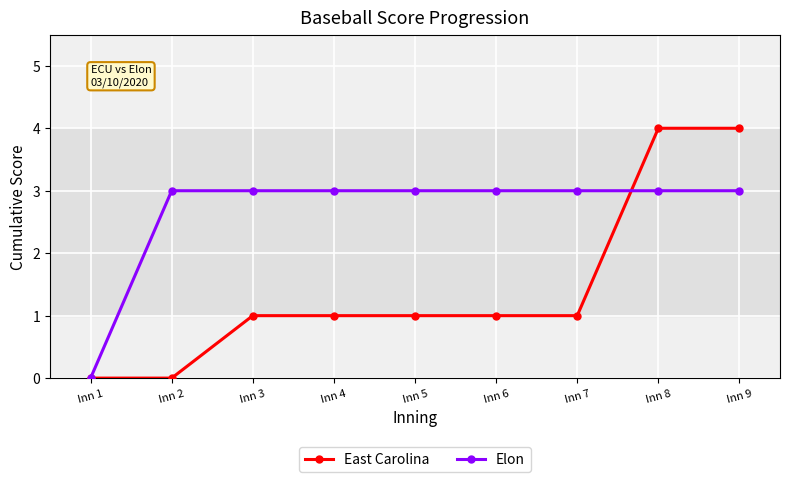

Does the chart have visible grid lines?

Yes